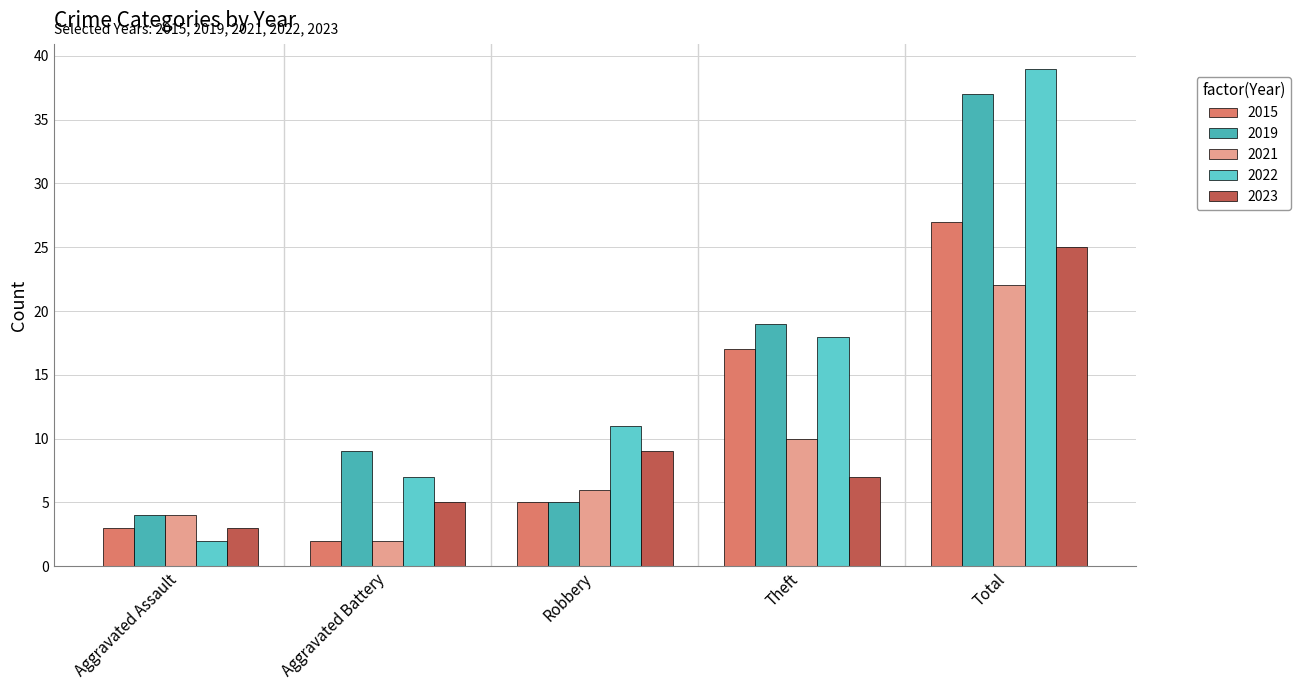

At which label is 2015 closest to 14?

Theft